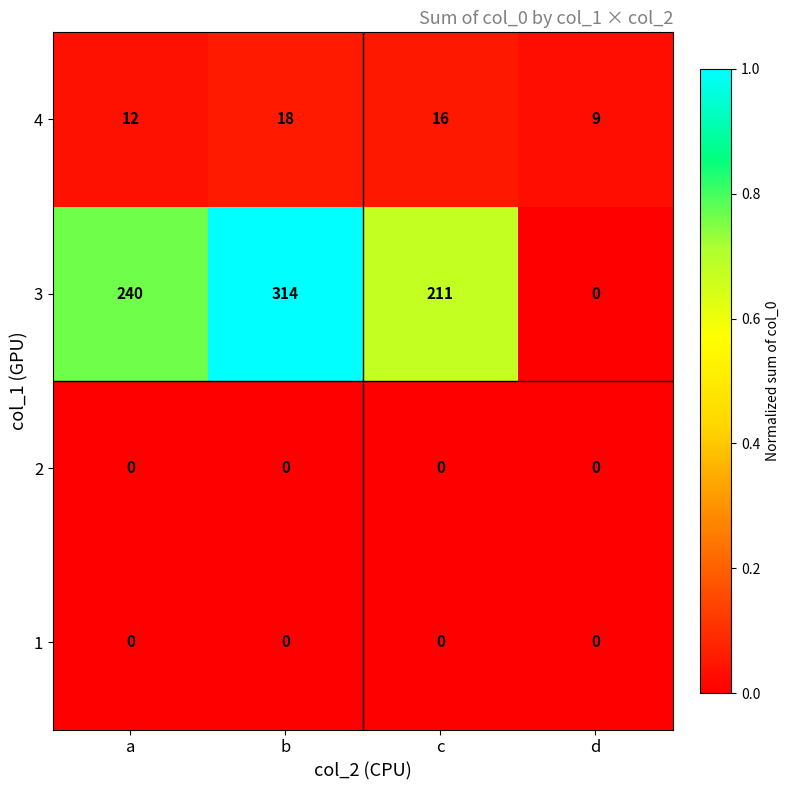

Between c and d, which series saw the biggest shift?

3